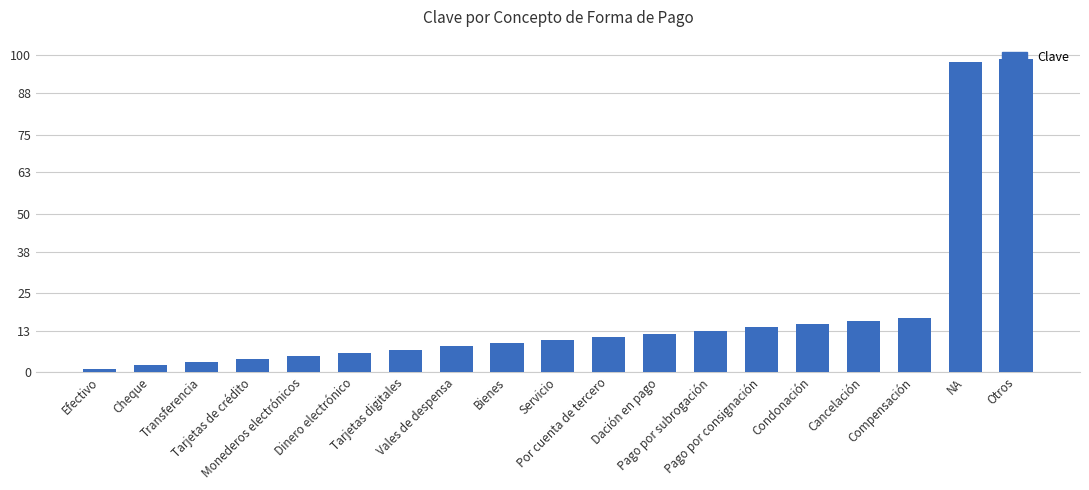

List the labels in order of value, largest first.

Otros, NA, Compensación, Cancelación, Condonación, Pago por consignación, Pago por subrogación, Dación en pago, Por cuenta de tercero, Servicio, Bienes, Vales de despensa, Tarjetas digitales, Dinero electrónico, Monederos electrónicos, Tarjetas de crédito, Transferencia, Cheque, Efectivo